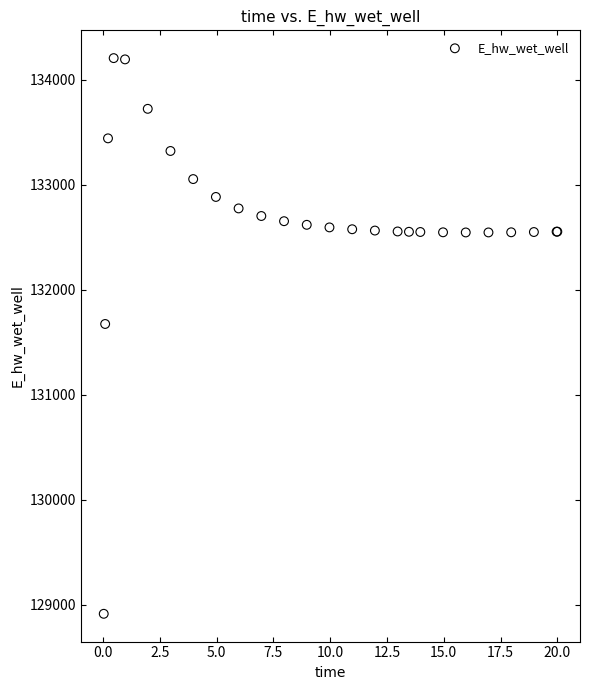

What Y value in the scatter plot is closest to 131559?

131673.5